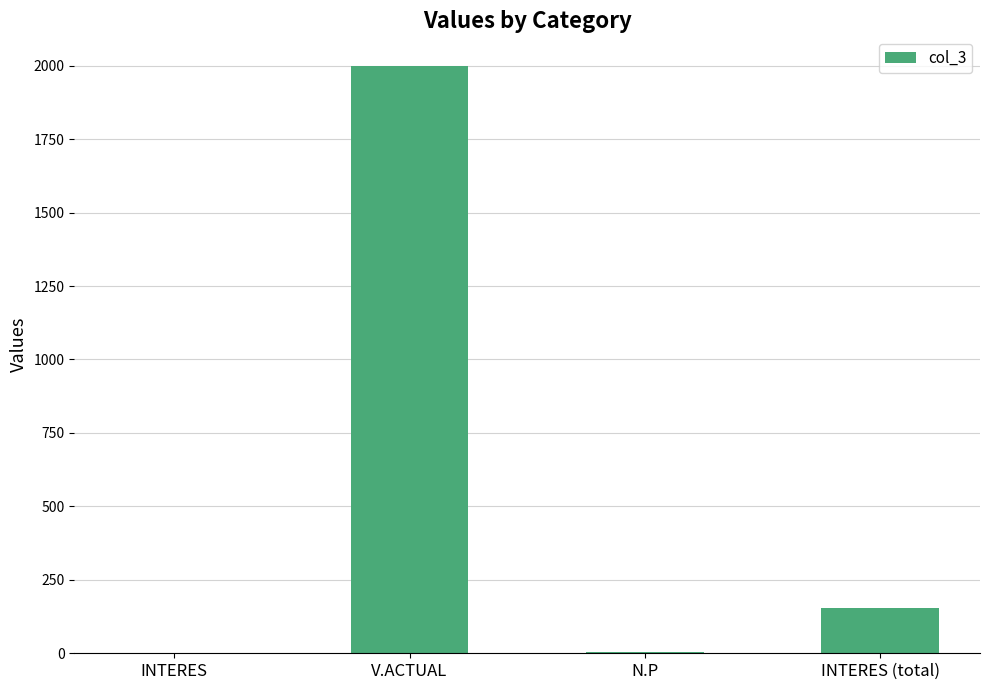

Is it true that the value at INTERES (total) is 154.7?

True